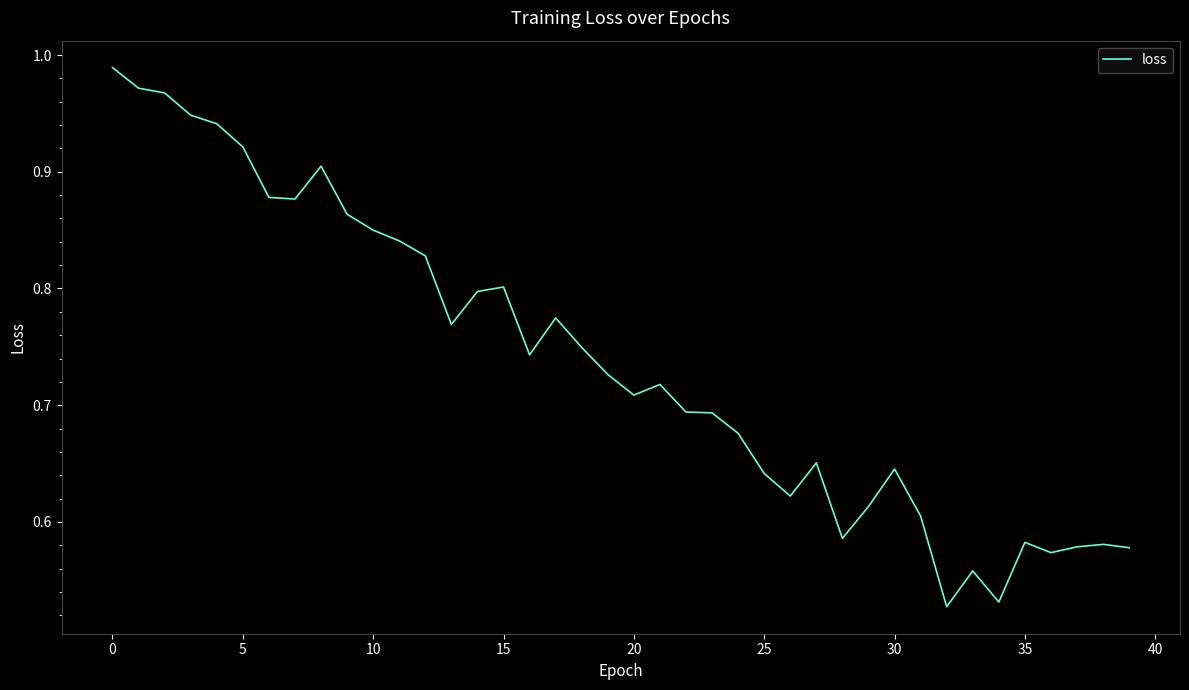

Does the chart display data point markers on the line(s)?

No